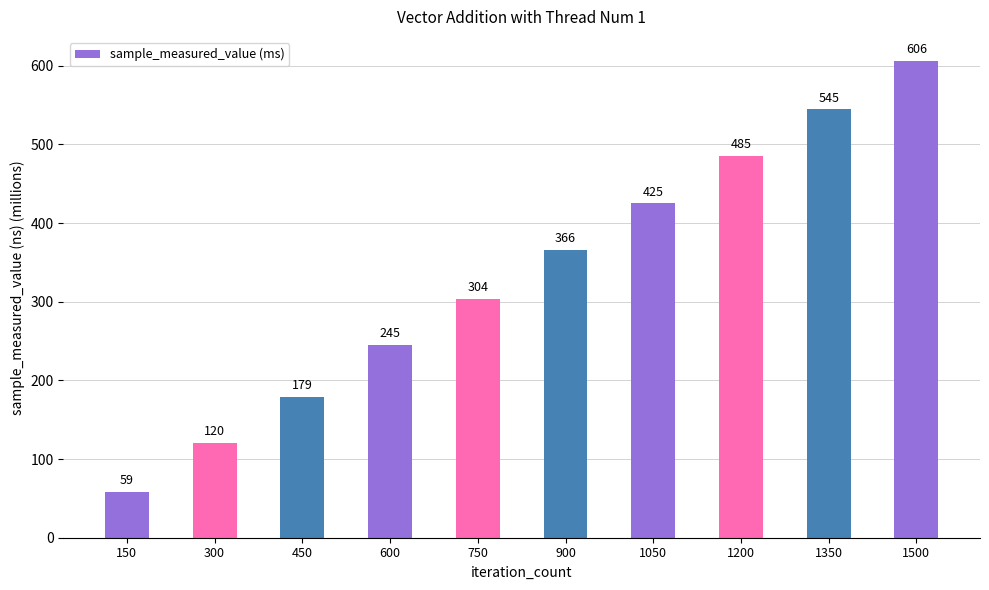

What is the sum of all values?

3334.2